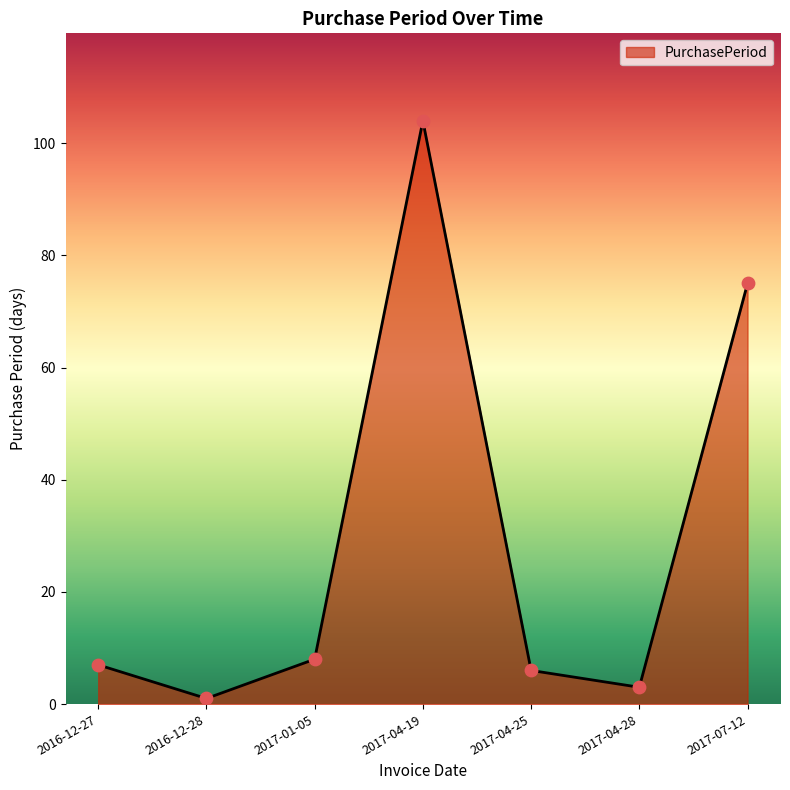

Which has a higher value, 2016-12-27 or 2017-04-28?

2016-12-27